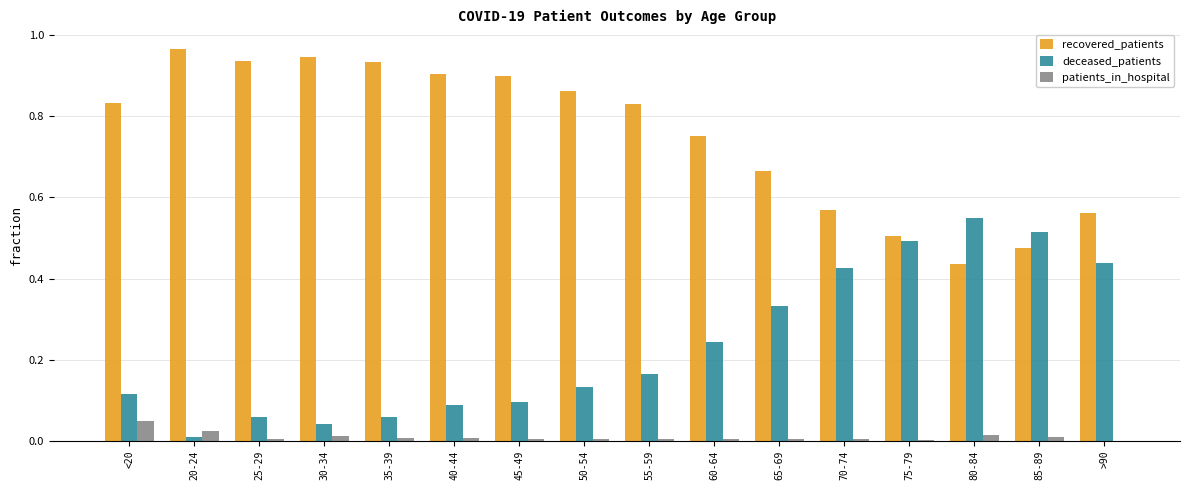

Which category has the highest value in the patients_in_hospital series?

<20